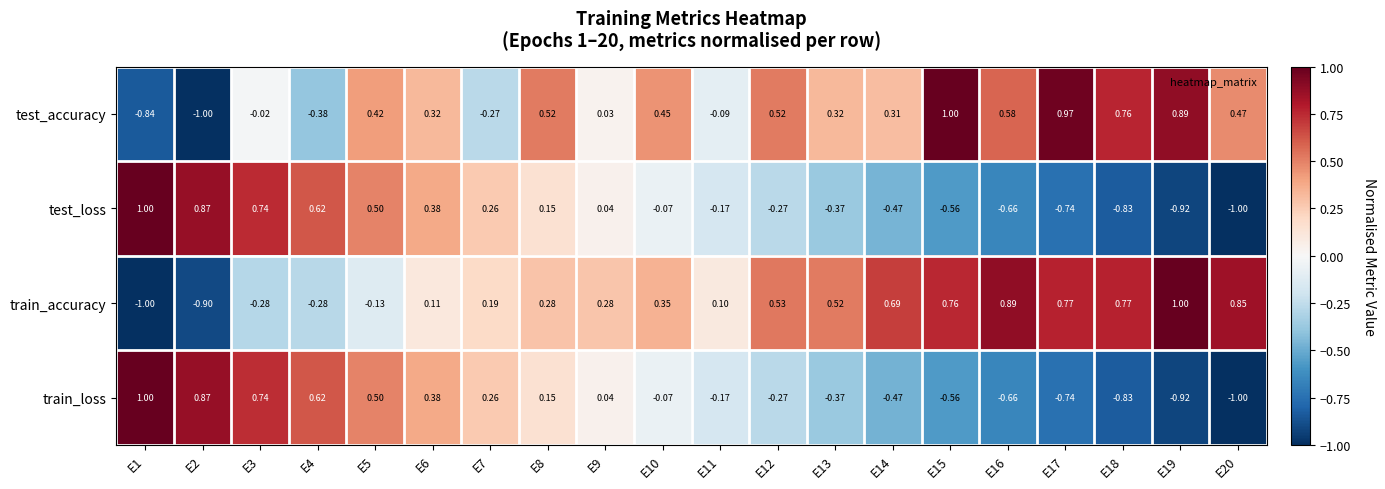

Which series has the largest total across all categories?

train_accuracy